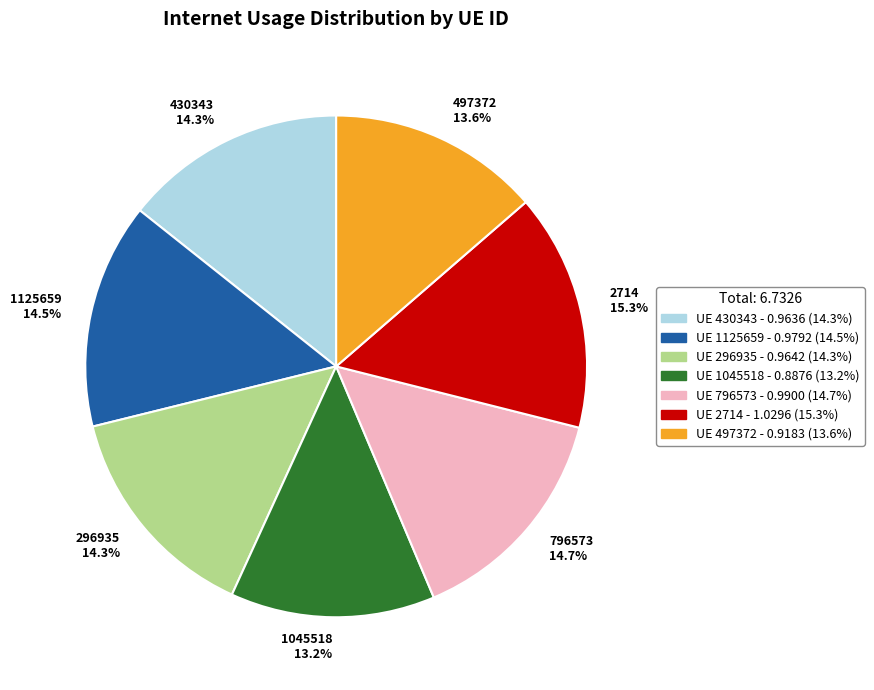

Which has a higher value, 1125659 14.5% or 497372 13.6%?

1125659 14.5%